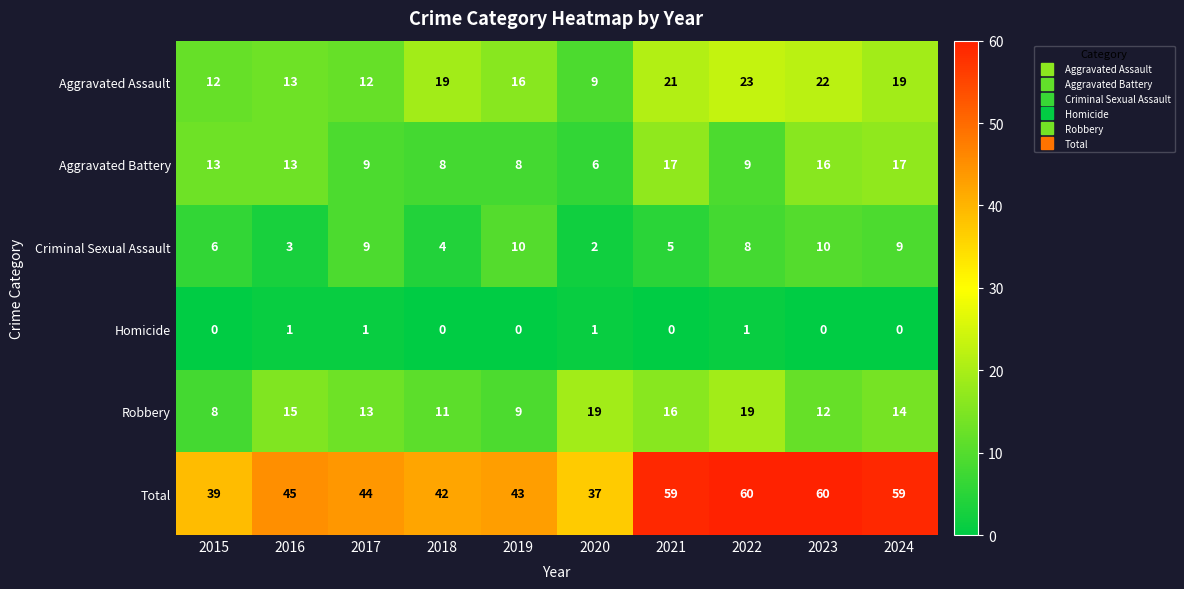

What is the sum of all Aggravated Assault values?

166